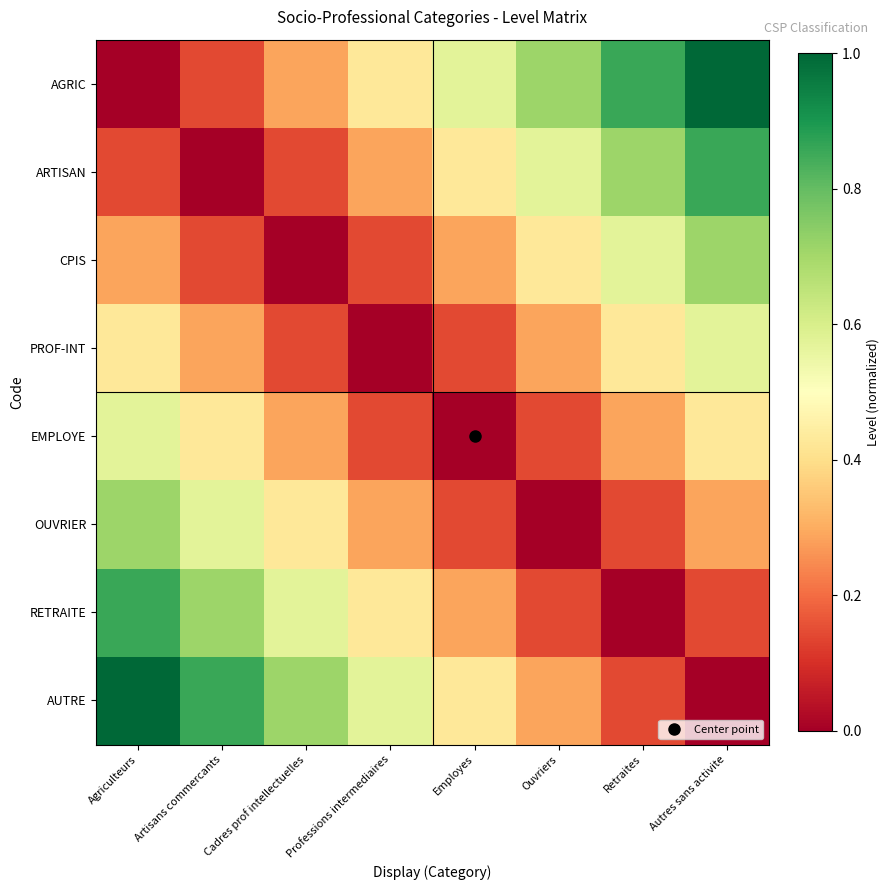

Rank the series at Retraites from highest to lowest value.

AGRIC, ARTISAN, CPIS, PROF-INT, EMPLOYE, OUVRIER, AUTRE, RETRAITE